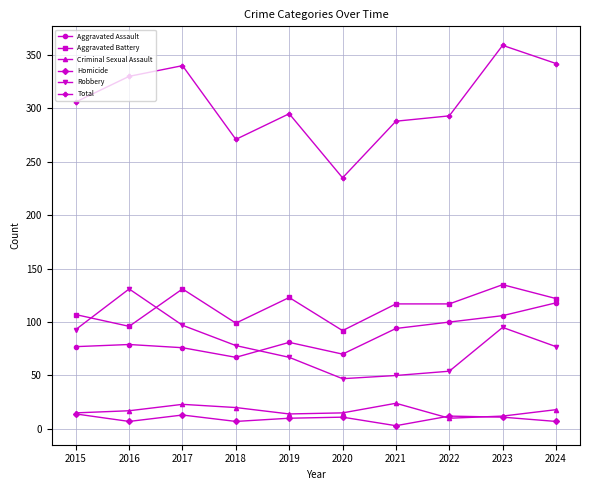

Rank the series at 2018 from lowest to highest value.

Homicide, Criminal Sexual Assault, Aggravated Assault, Robbery, Aggravated Battery, Total